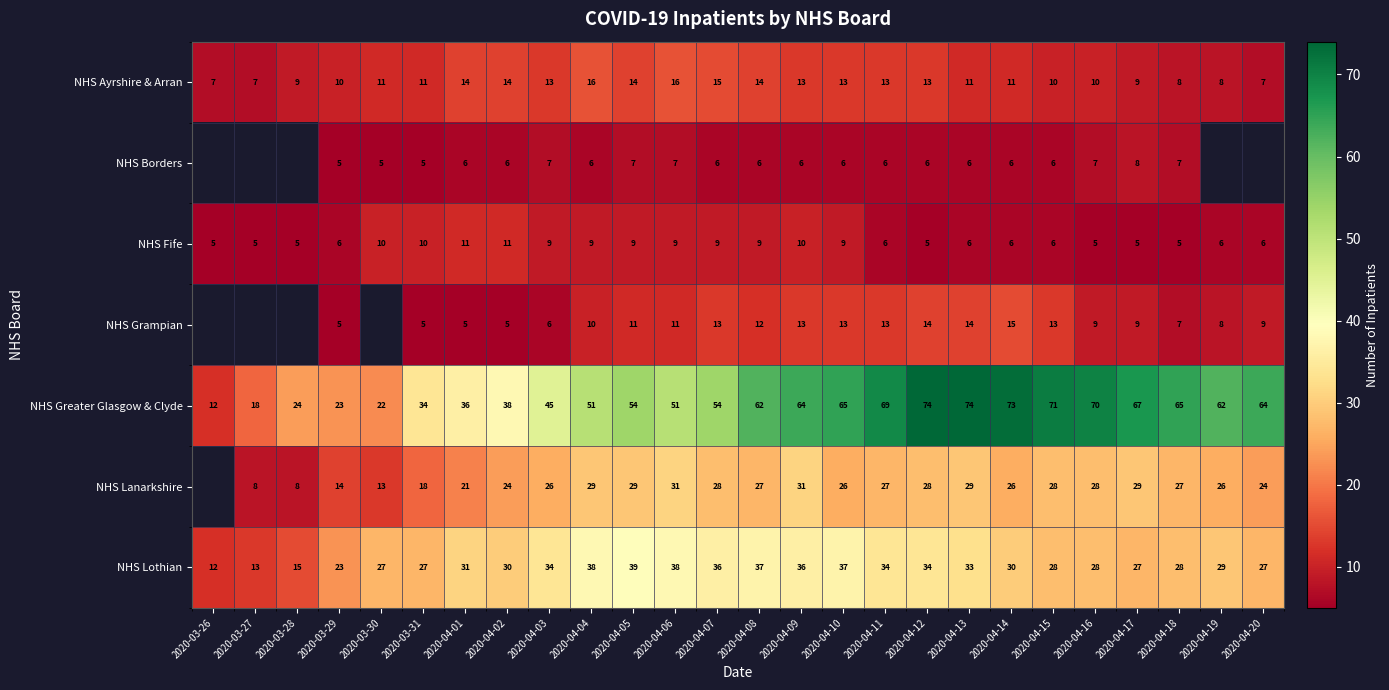

Rank the series at 2020-04-06 from highest to lowest value.

NHS Greater Glasgow & Clyde, NHS Lothian, NHS Lanarkshire, NHS Ayrshire & Arran, NHS Grampian, NHS Fife, NHS Borders